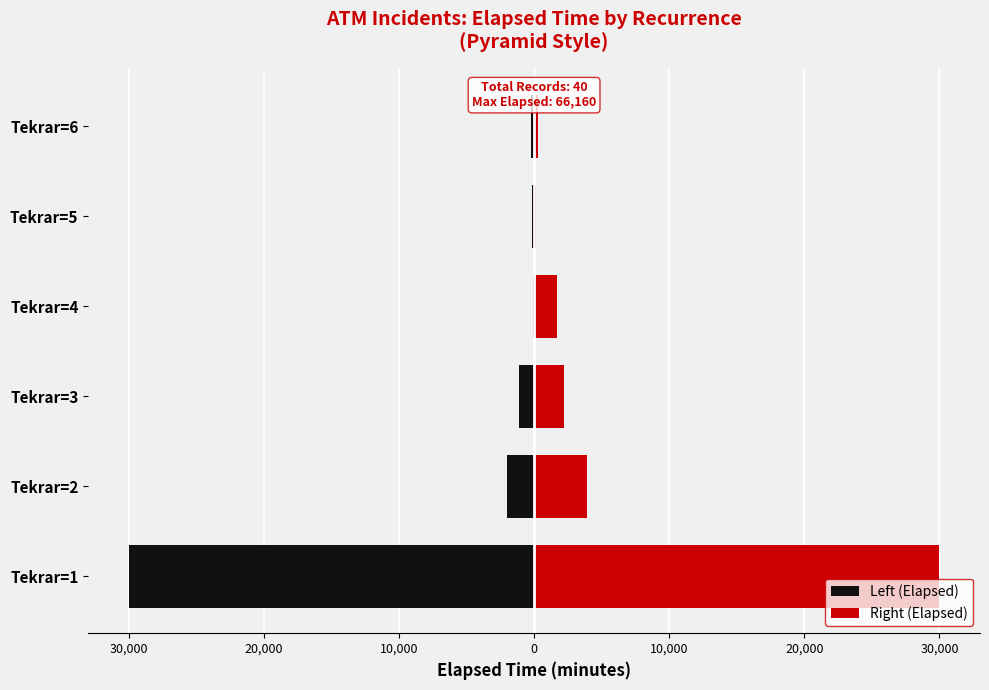

What are all the series names shown in the legend?

Left (Elapsed), Right (Elapsed)